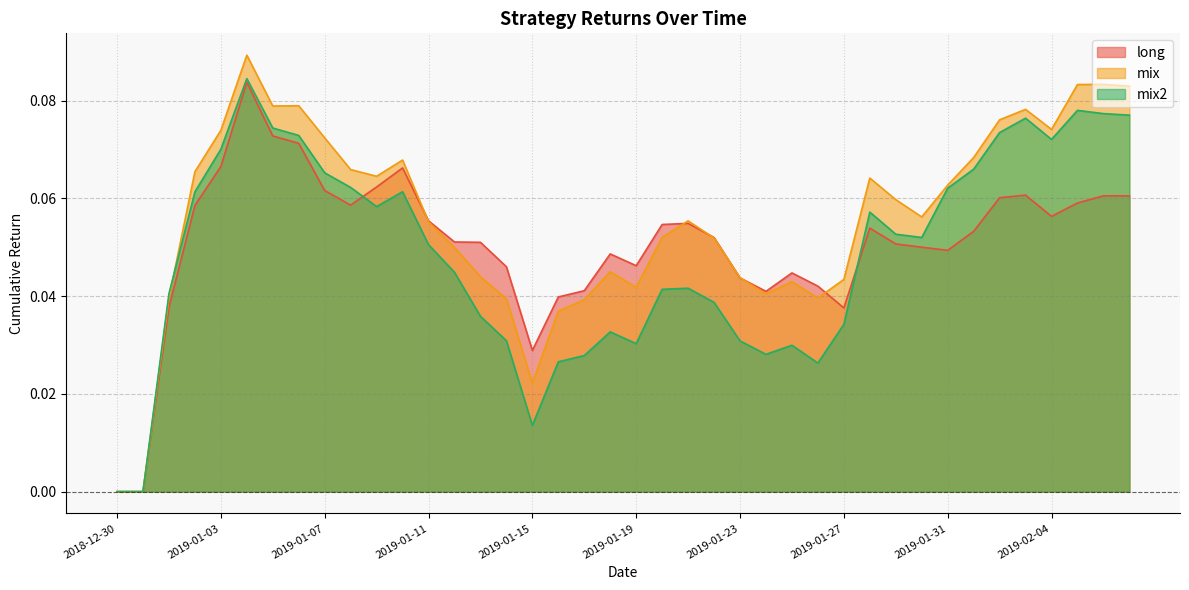

Between which two adjacent categories do mix and long first intersect?

2019-01-10 and 2019-01-11